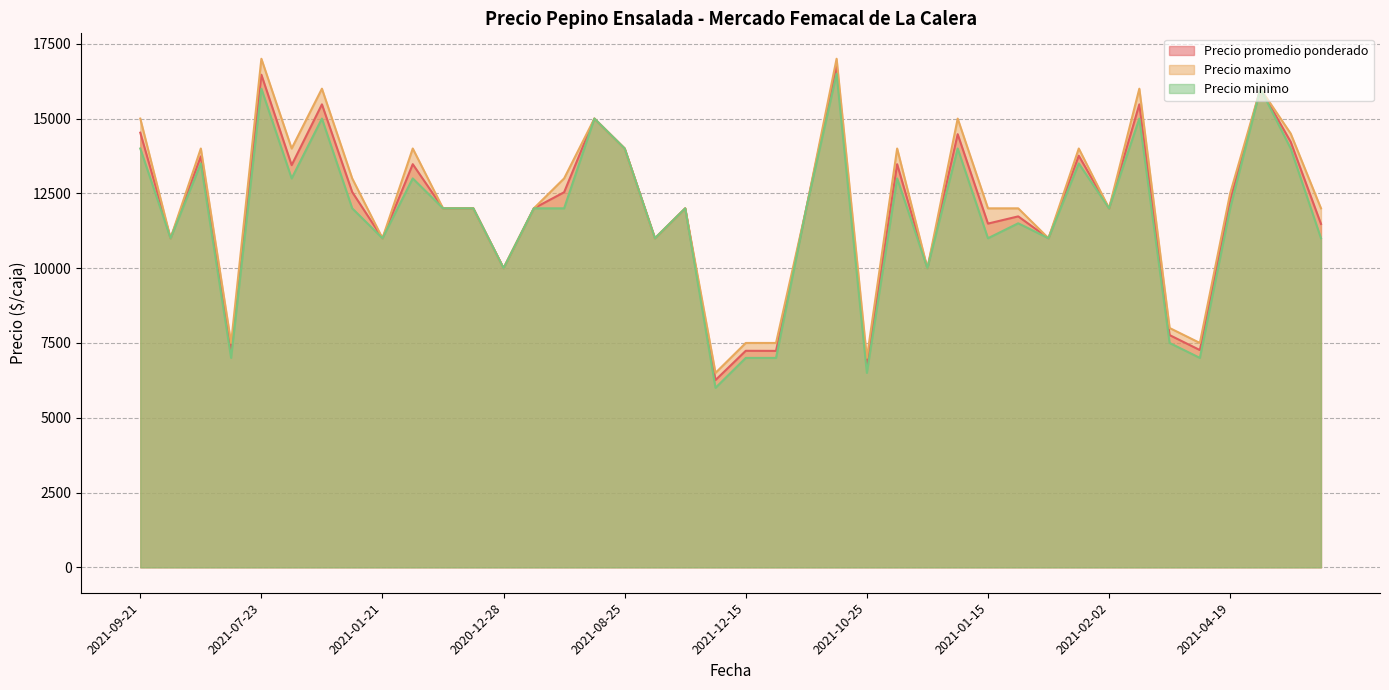

The Precio minimo series shows 14410 at 2021-01-08. True or false?

False